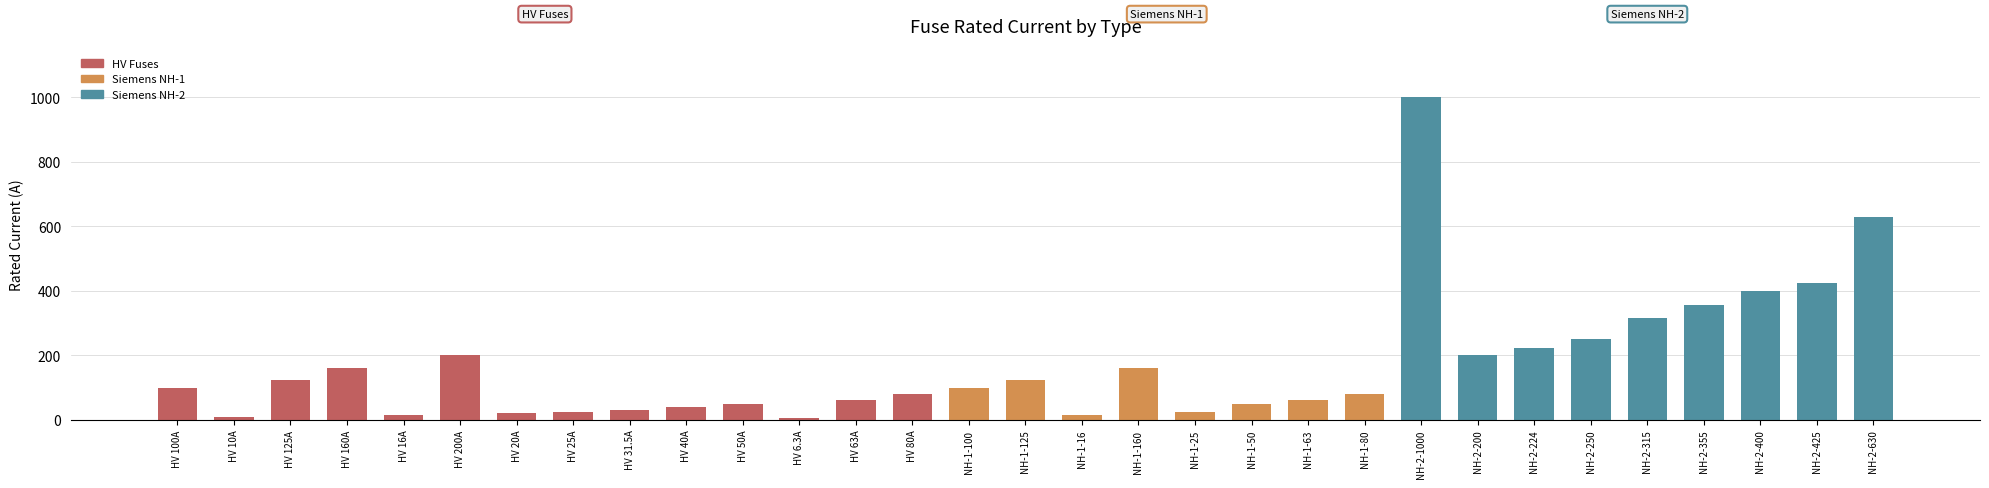

How many data points are less than 100?

15